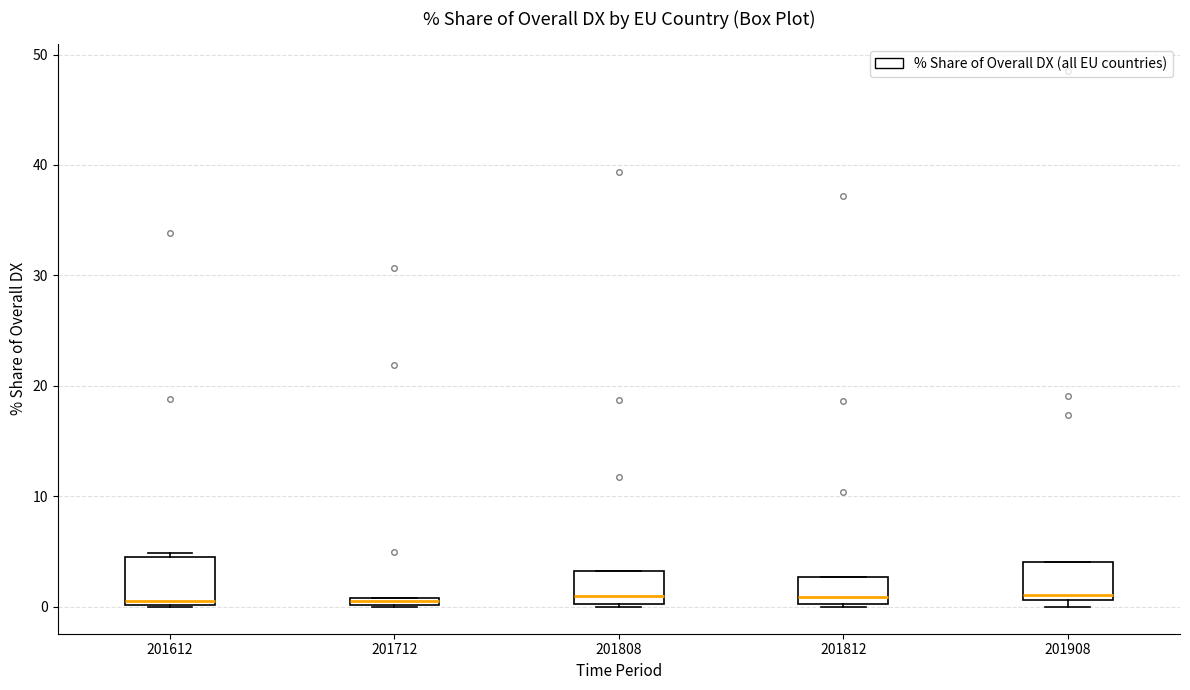

Where is the upper edge of the box at x = 201812 on the y-axis? The values are not printed on the chart, so give them approximately, as read against the axis.

3